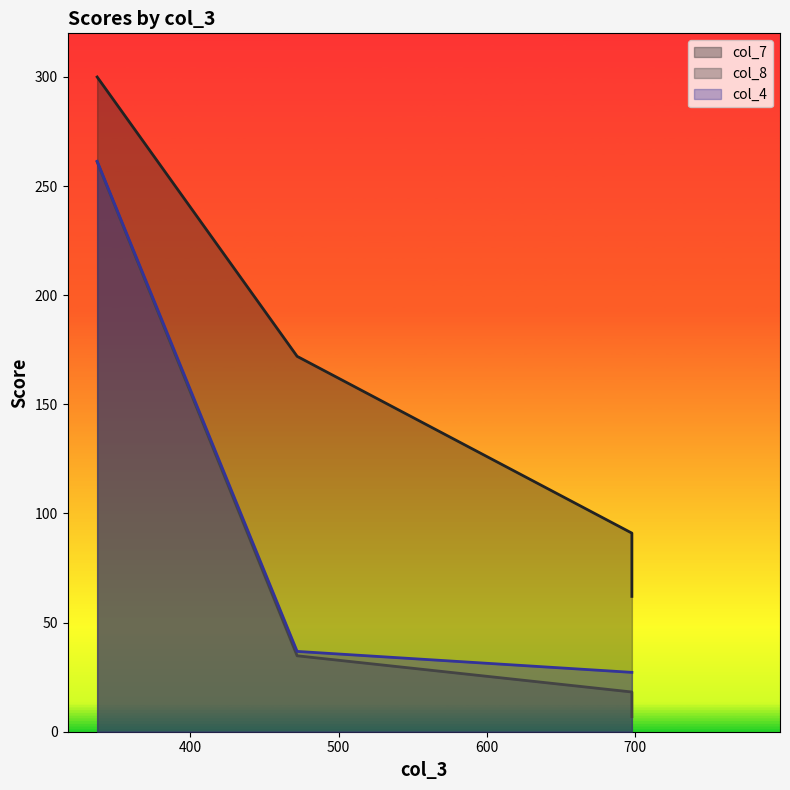

Reading left to right, what are all the values shown in this chart?

col_7: 300.0	172.0	91.0	62.0
col_8: 261.1	34.8	18.2	6.9
col_4: 261.4	36.8	27.2	27.2